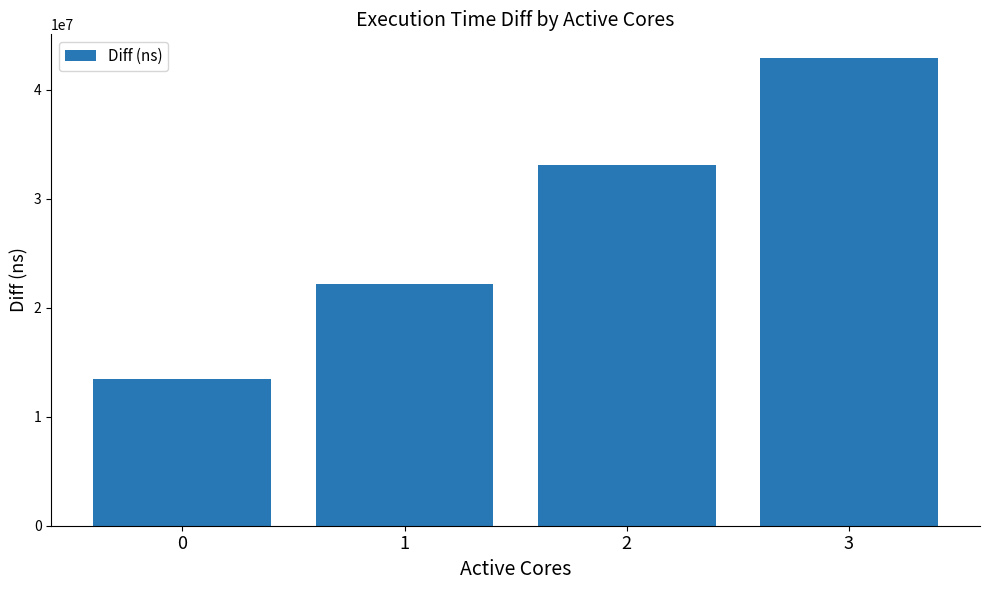

True or false: the data shows 22148953 at 1.

True